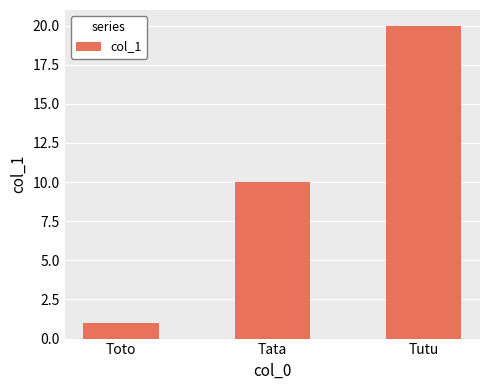

Reading left to right, what are all the values shown in this chart?

Toto=1	Tata=10	Tutu=20